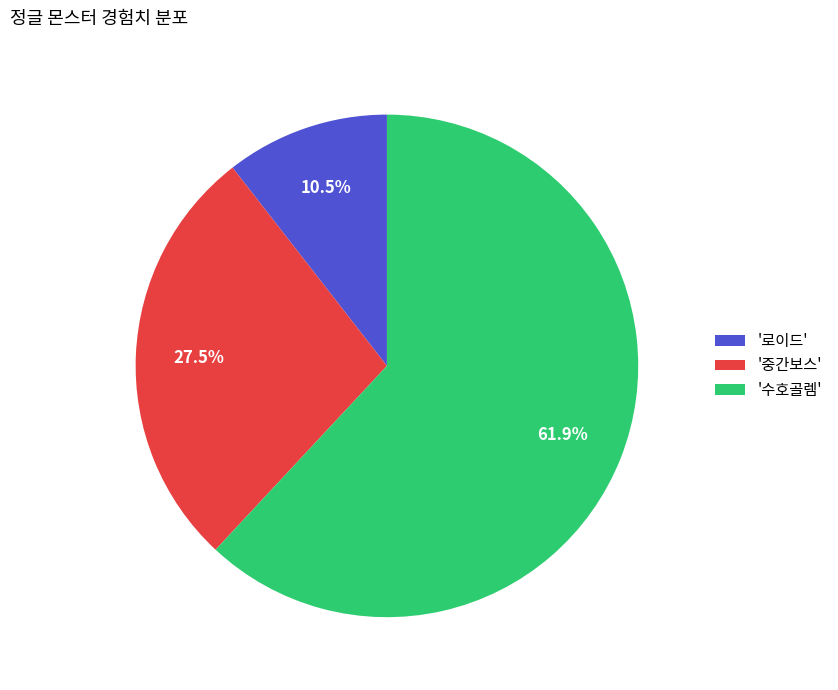

What is the majority slice?

'수호골렘'